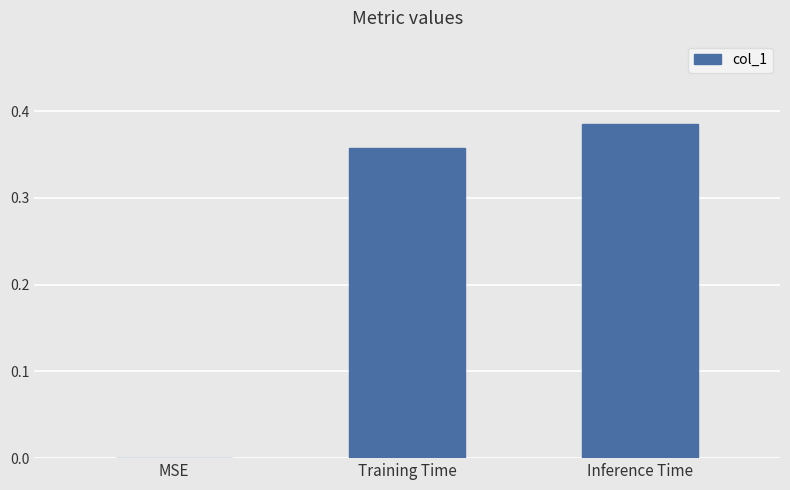

Which label corresponds to the largest value in the chart?

Inference Time